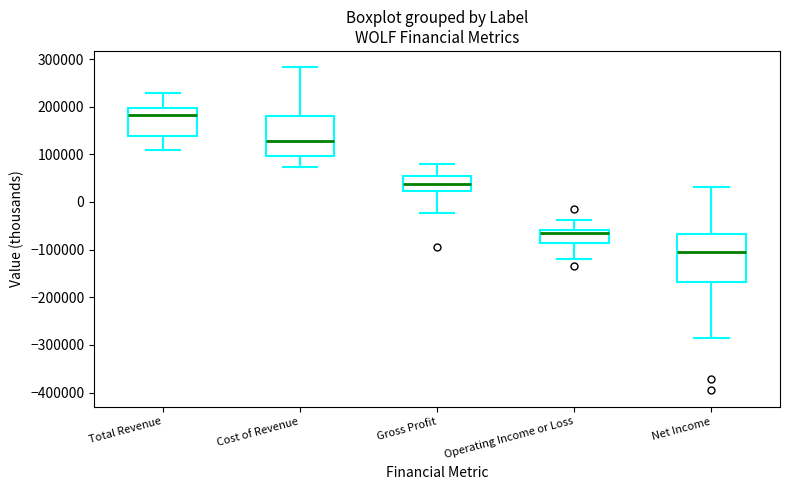

Which box's median line is the lowest?

Net Income